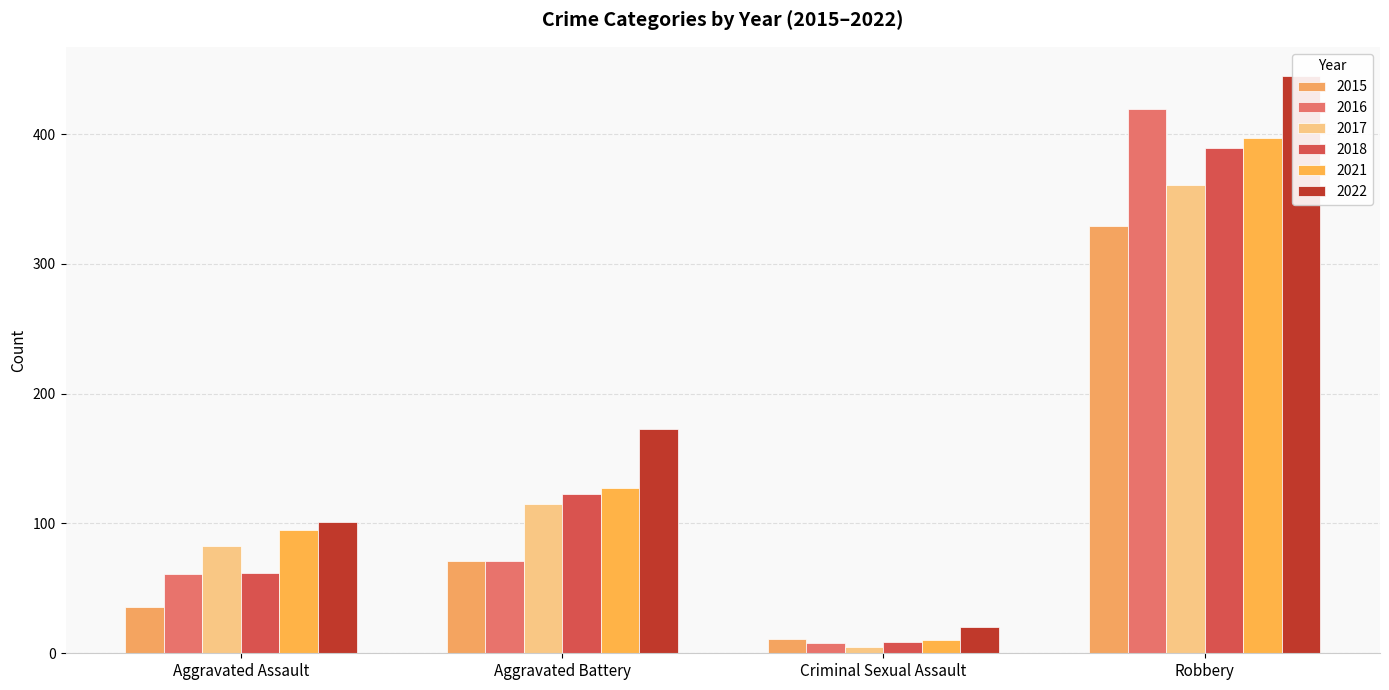

Rank the series by their maximum value, from highest to lowest.

2022, 2016, 2021, 2018, 2017, 2015